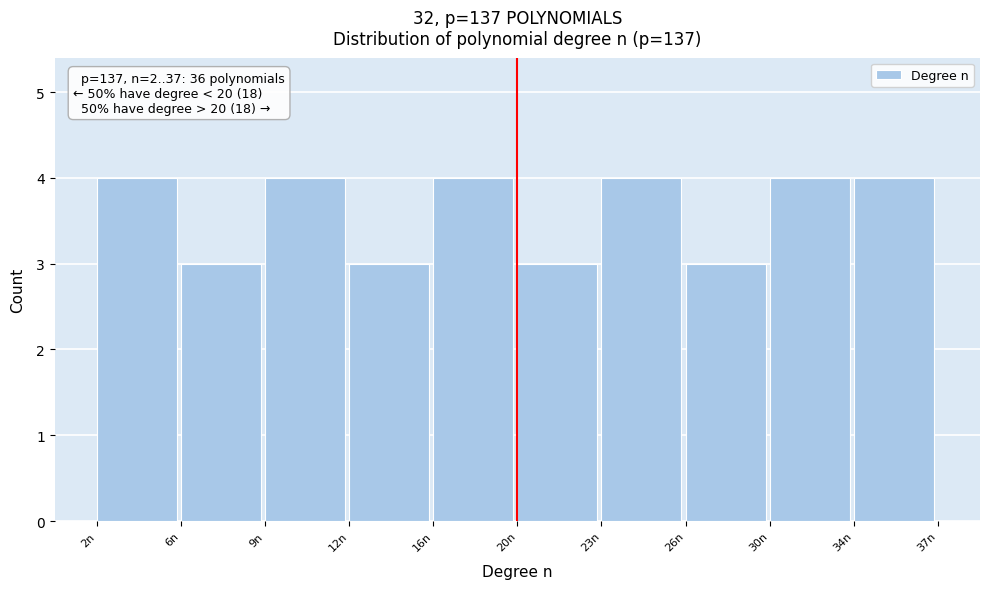

Reading left to right, transcribe all the data shown in this chart.

2n=4	6n=3	9n=4	12n=3	16n=4	20n=3	23n=4	26n=3	30n=4	34n=4